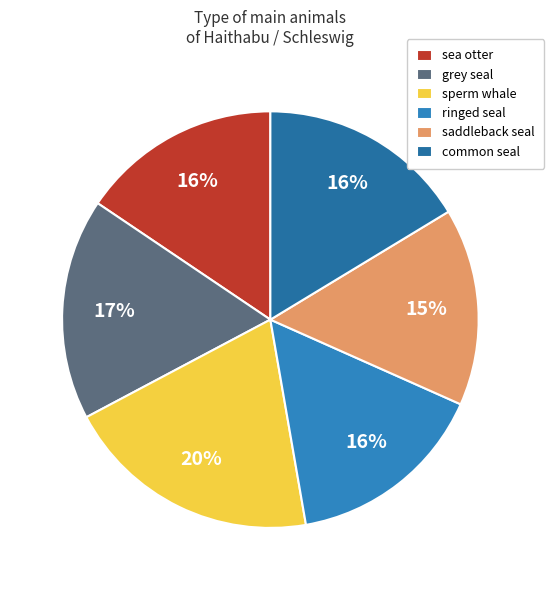

Does common seal represent more than half of the total?

No